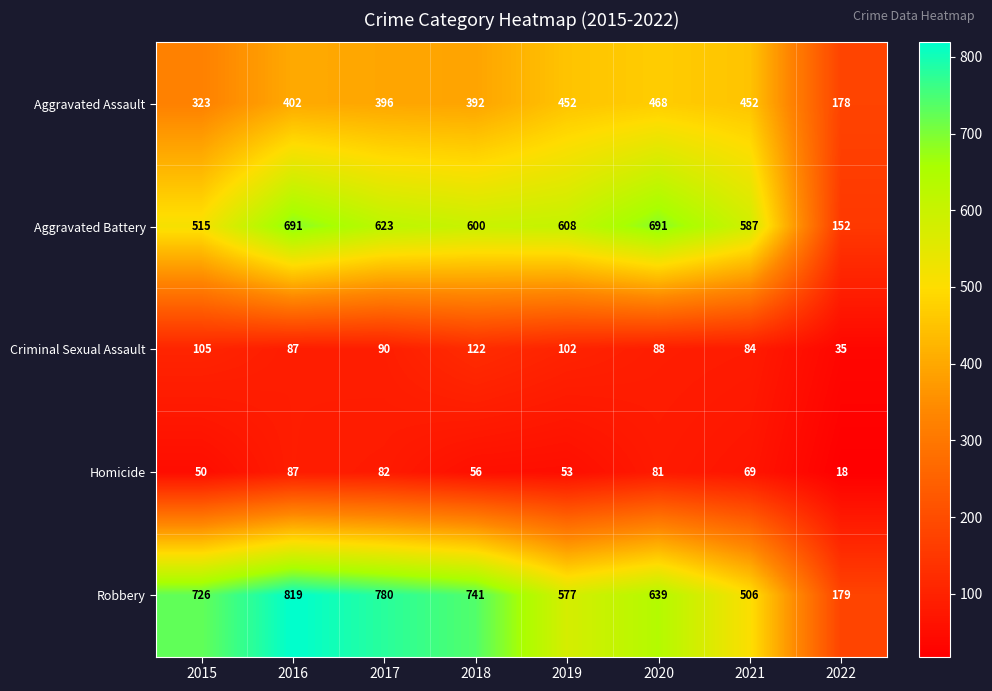

What is the minimum value for Criminal Sexual Assault?

35